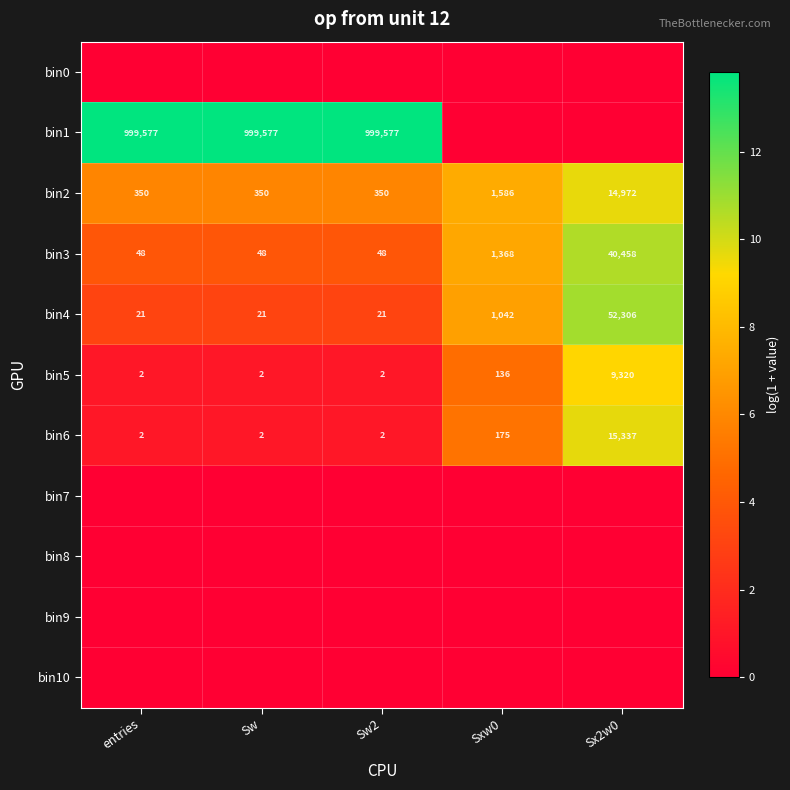

Is it true that bin4 equals 20584 at Sx2w0?

False